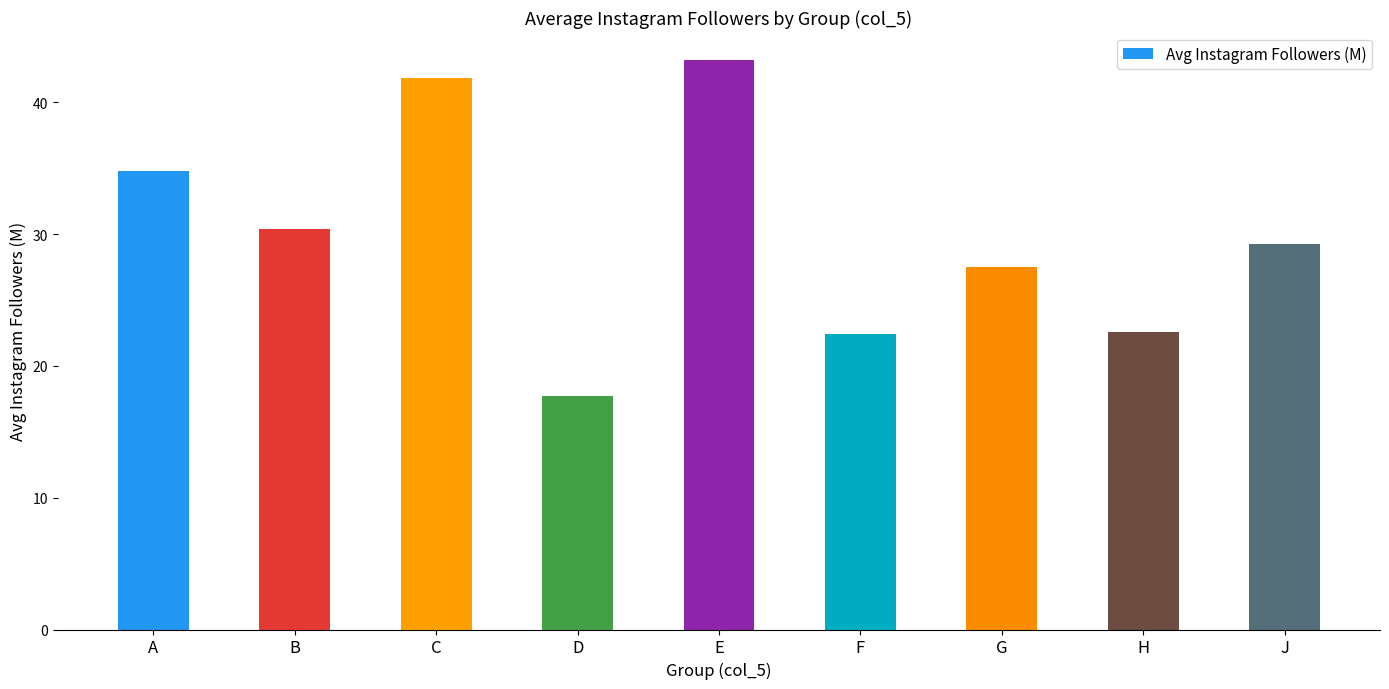

At which category does the chart reach its minimum across all series?

D